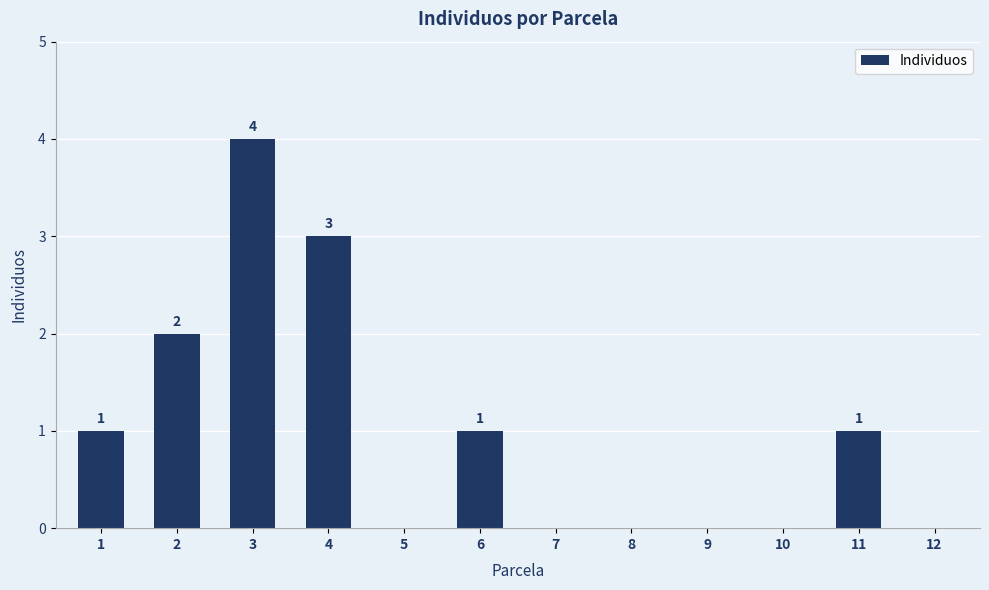

Reading left to right, transcribe all the data shown in this chart.

1	2	4	3	0	1	0	0	0	0	1	0